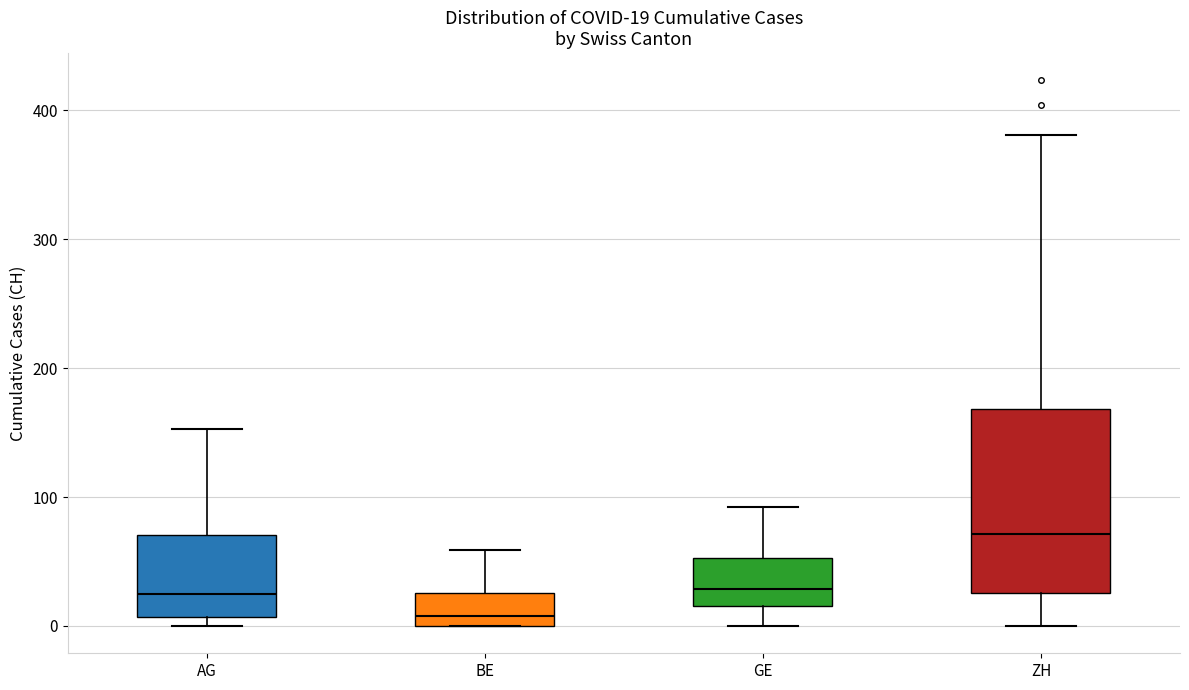

Comparing the boxes themselves (not the whiskers), which one is the tallest?

ZH